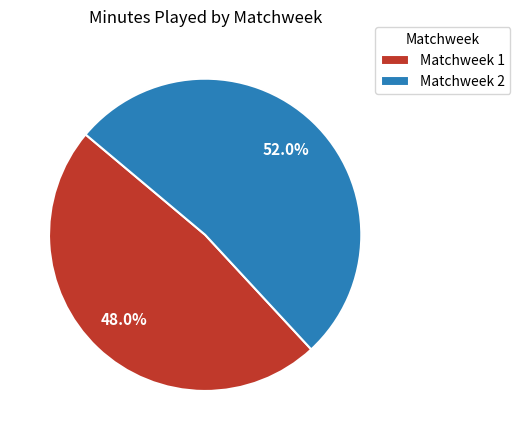

Which category has the biggest portion of the pie?

Matchweek 2